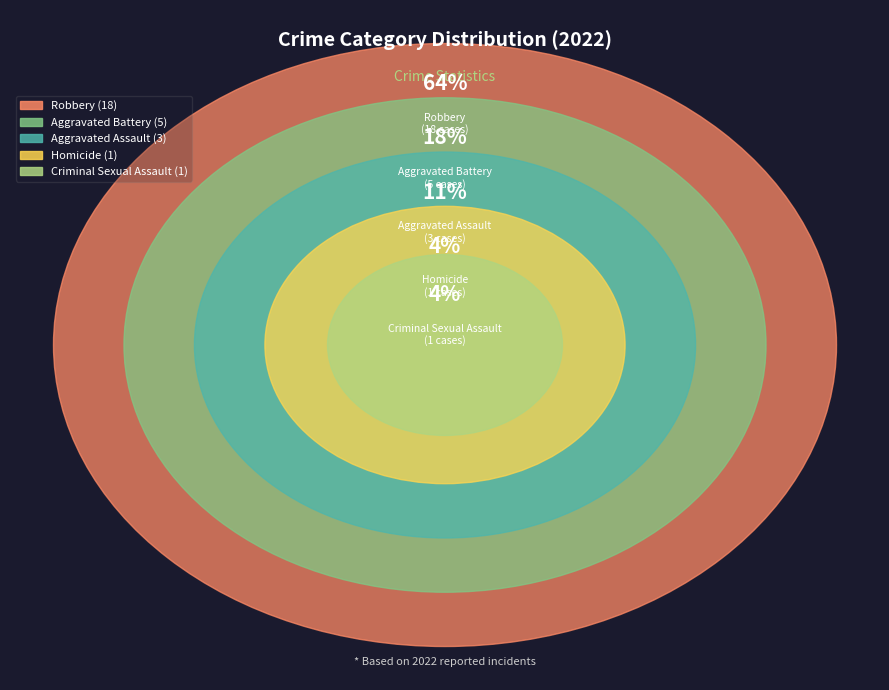

Is it true that Aggravated Assault is 11% of the pie?

True